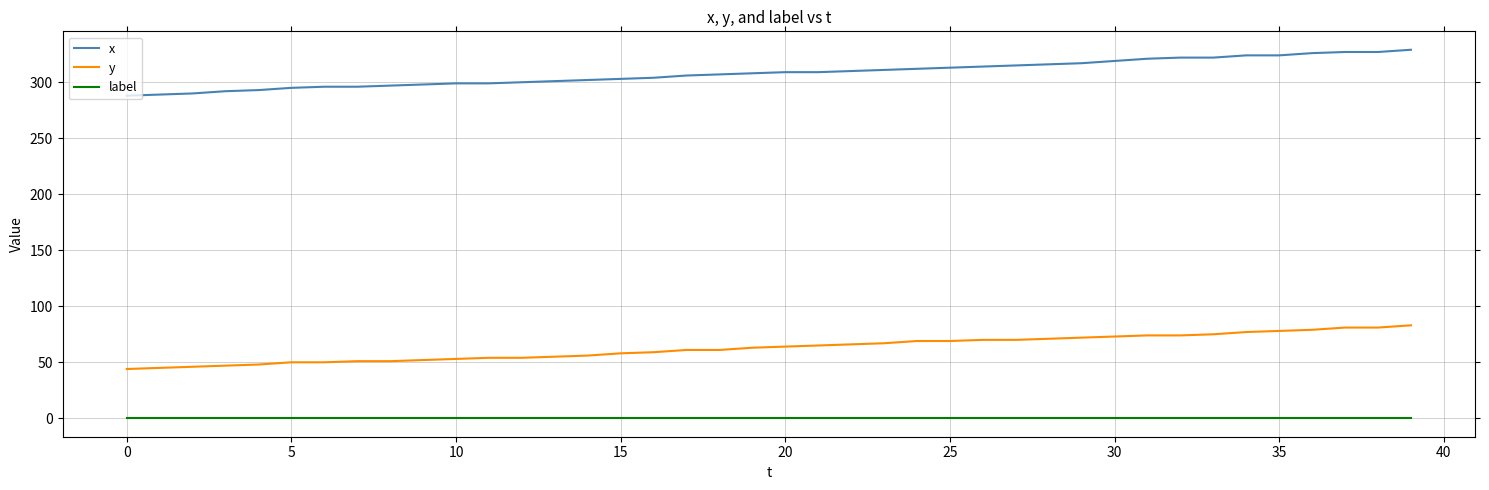

What is the minimum value for x?

288